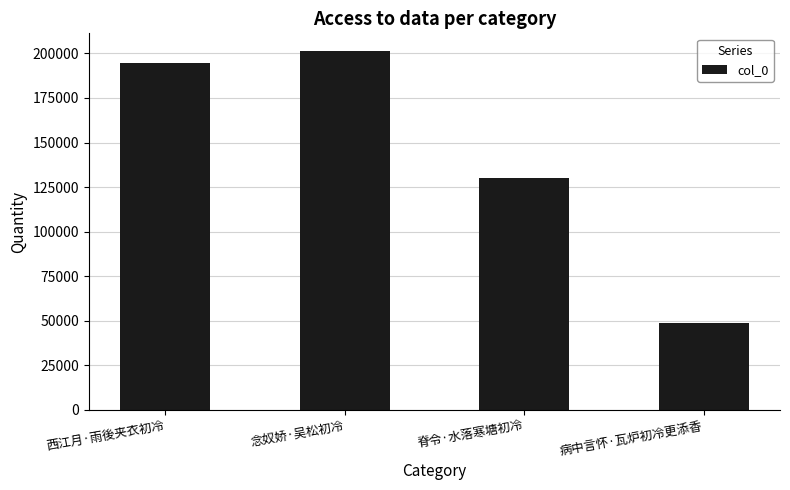

Rank the categories by value from lowest to highest.

病中言怀·瓦炉初冷更添香, 脊令·水落寒塘初冷, 西江月·雨後夹衣初冷, 念奴娇·吴松初冷